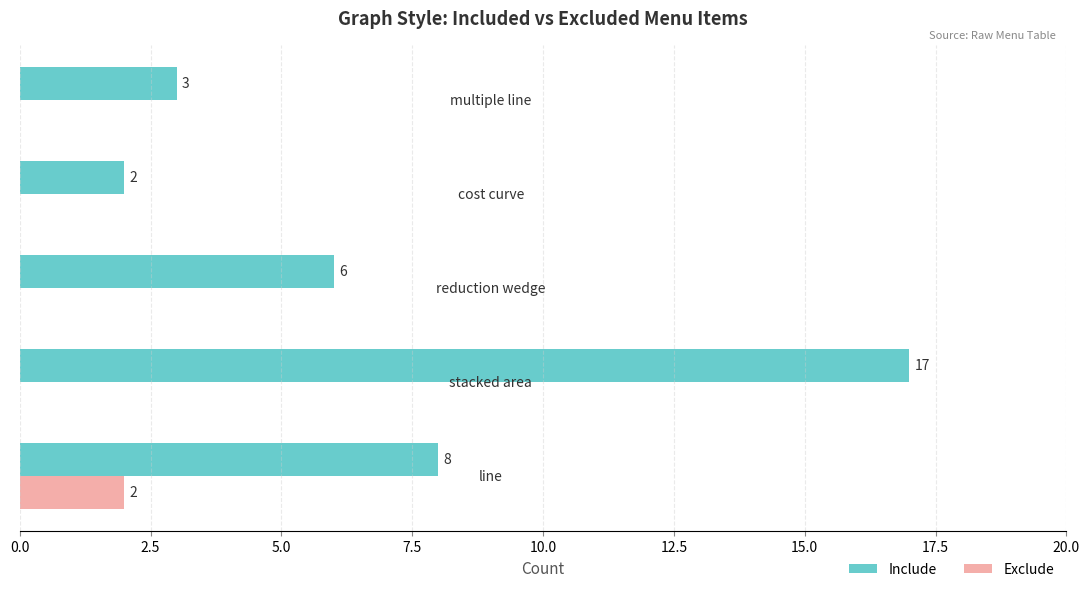

What is the sum of all Include values?

36